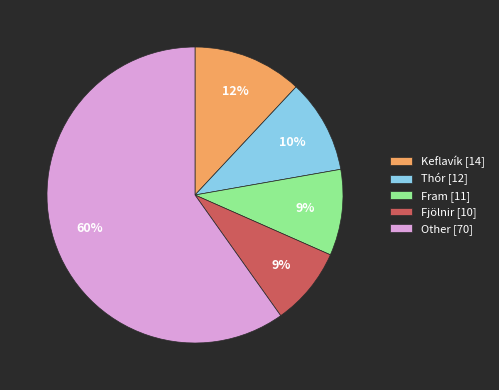

To the nearest percent, what is the average slice percentage?

20%